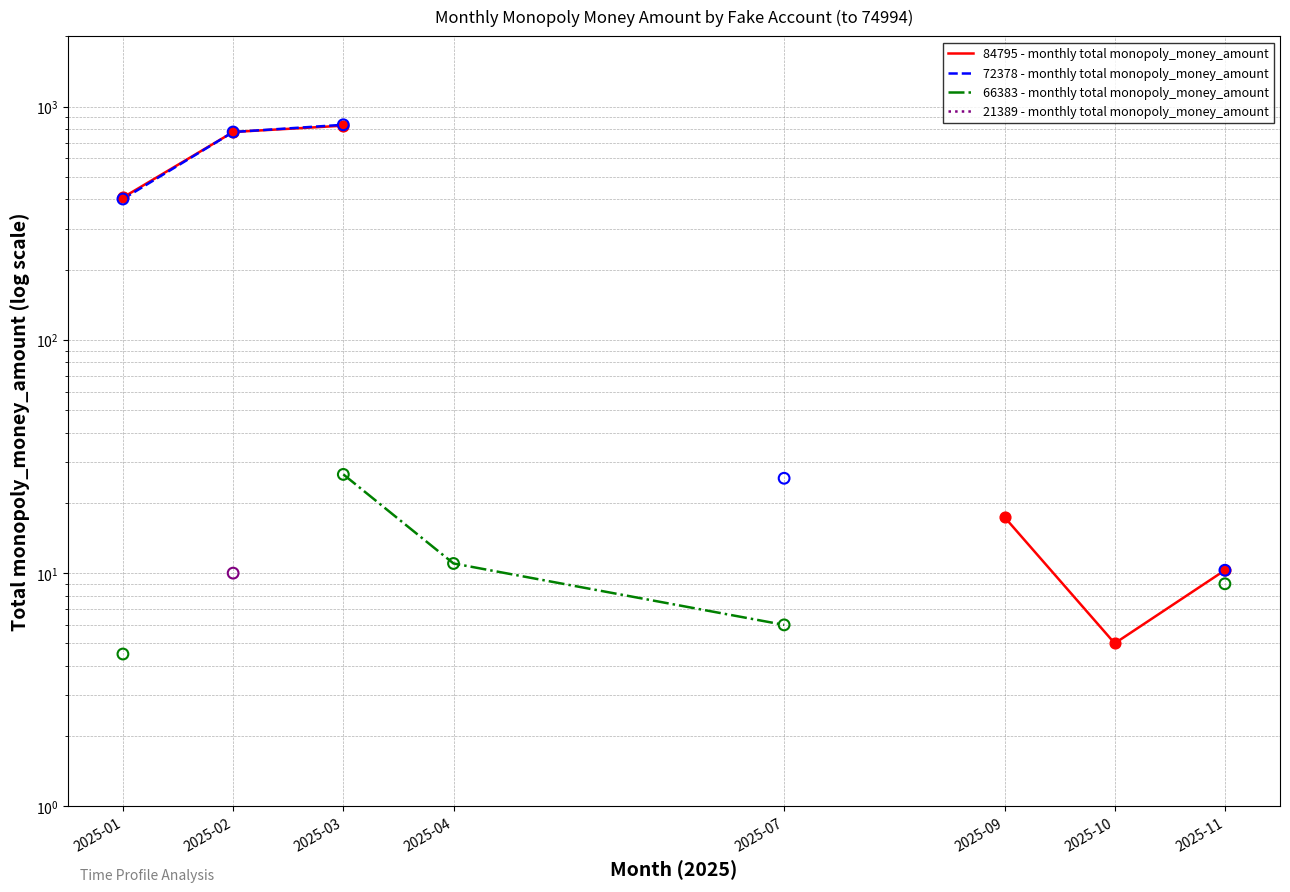

Which series contains the lowest Y value?

66383 - monthly total monopoly_money_amount